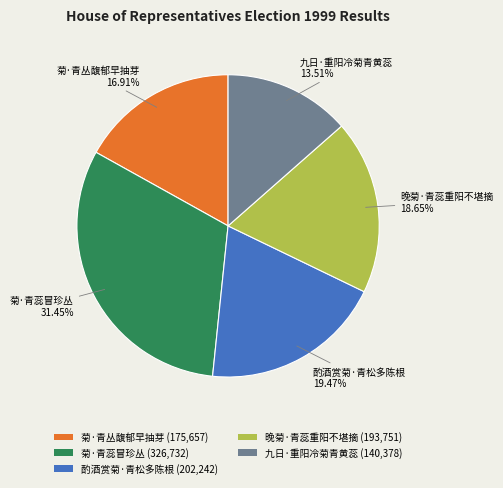

Between 酌酒赏菊·青松多陈根 (202,242) and 晚菊·青蕊重阳不堪摘 (193,751), which is larger?

酌酒赏菊·青松多陈根 (202,242)